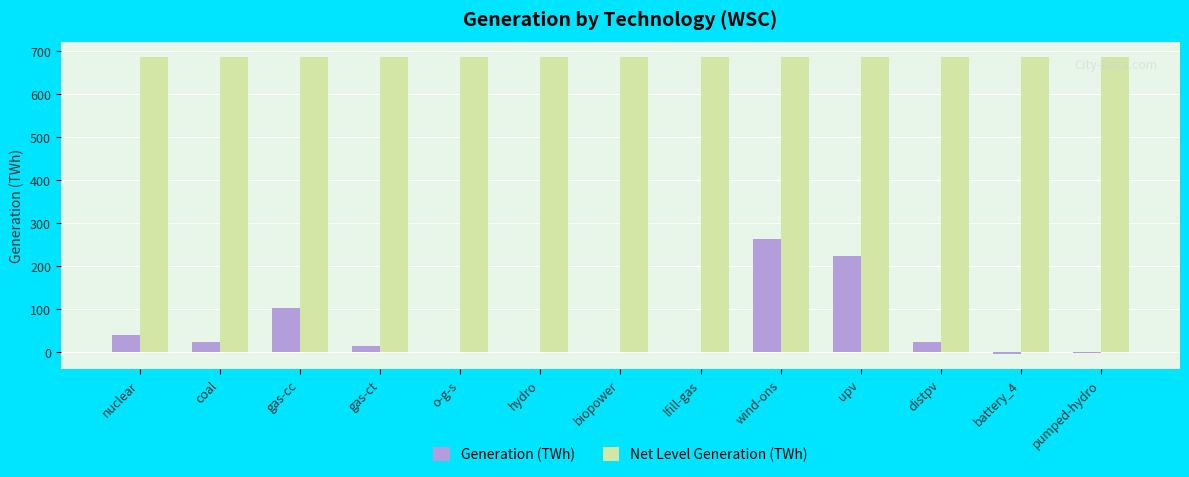

Between nuclear and gas-cc, which series saw the biggest shift?

Generation (TWh)